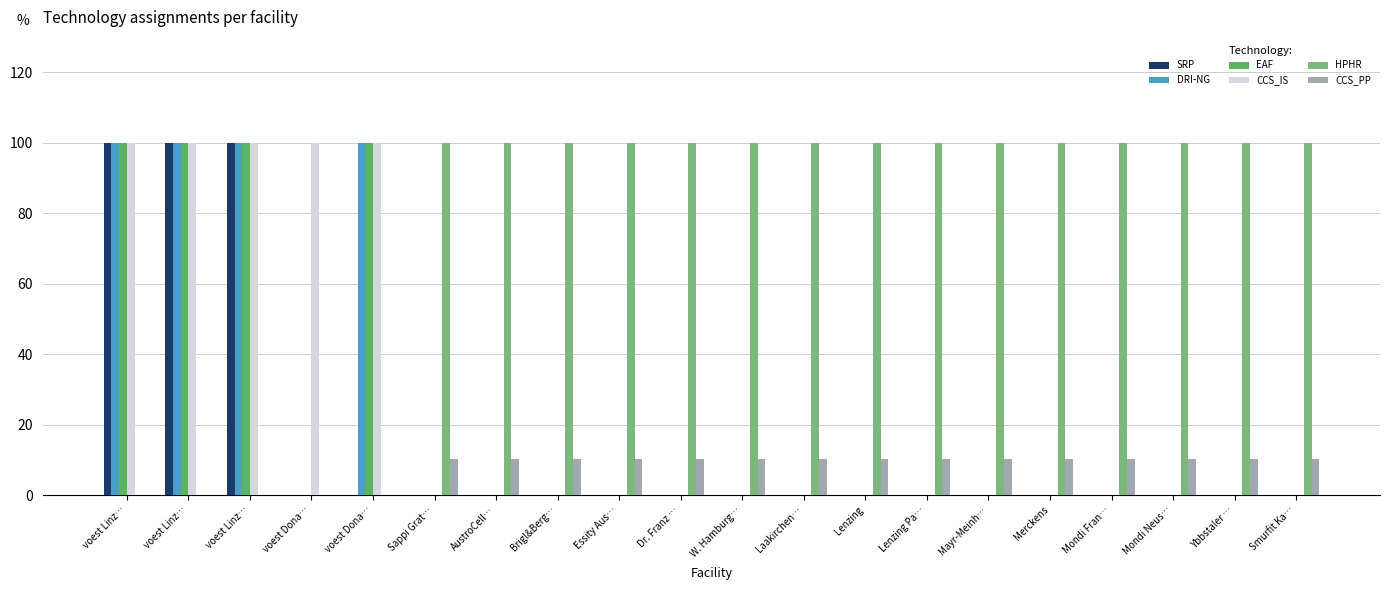

What are all the series names shown in the legend?

SRP, DRI-NG, EAF, CCS_IS, HPHR, CCS_PP